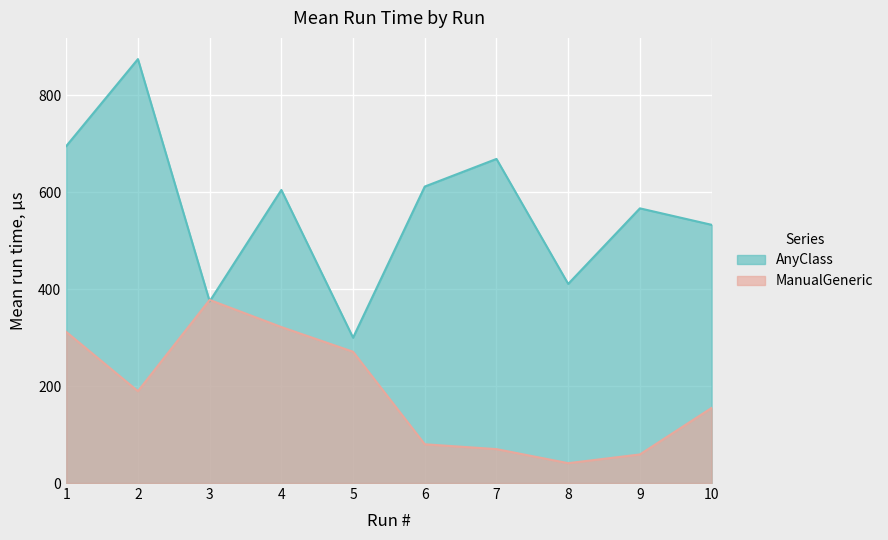

True or false: AnyClass has a value of 669.0 at 7.

True